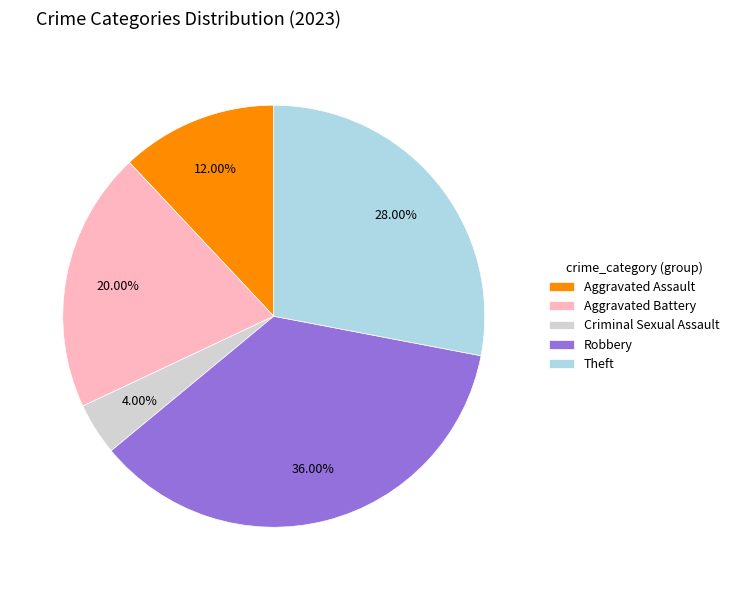

Which slice is the smallest?

Criminal Sexual Assault